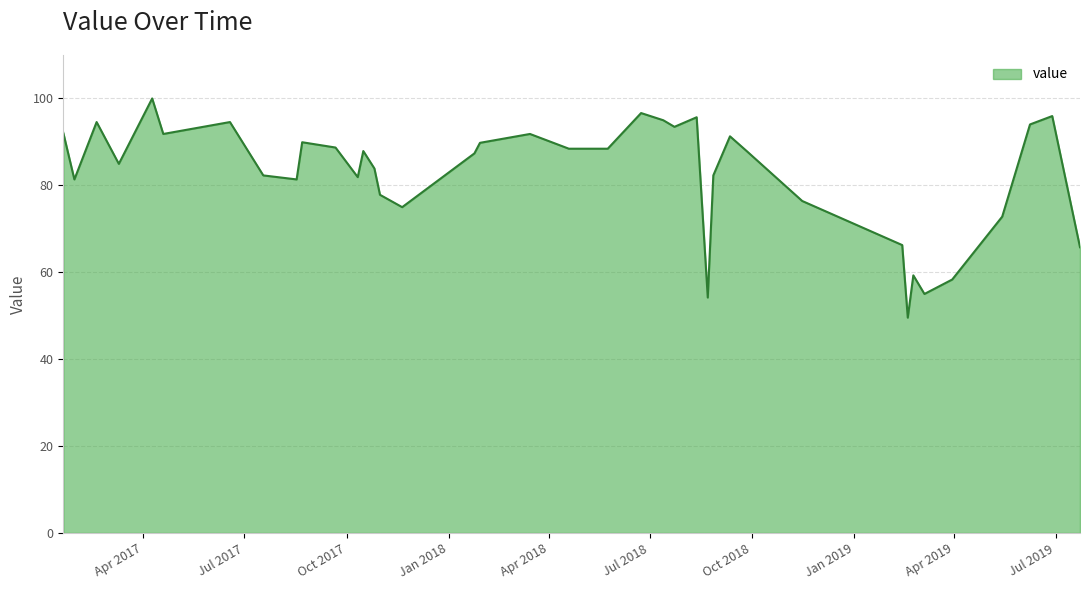

What is the greatest value displayed?

100.0